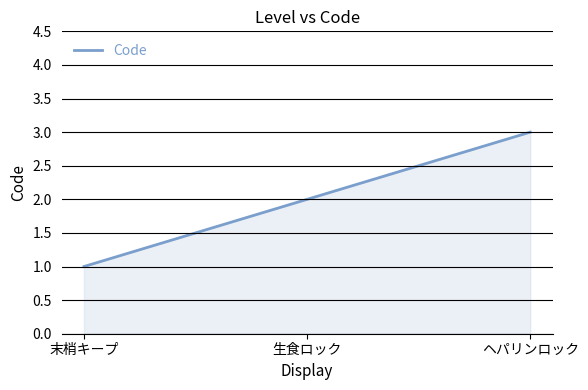

What position from the left is ヘパリンロック?

3